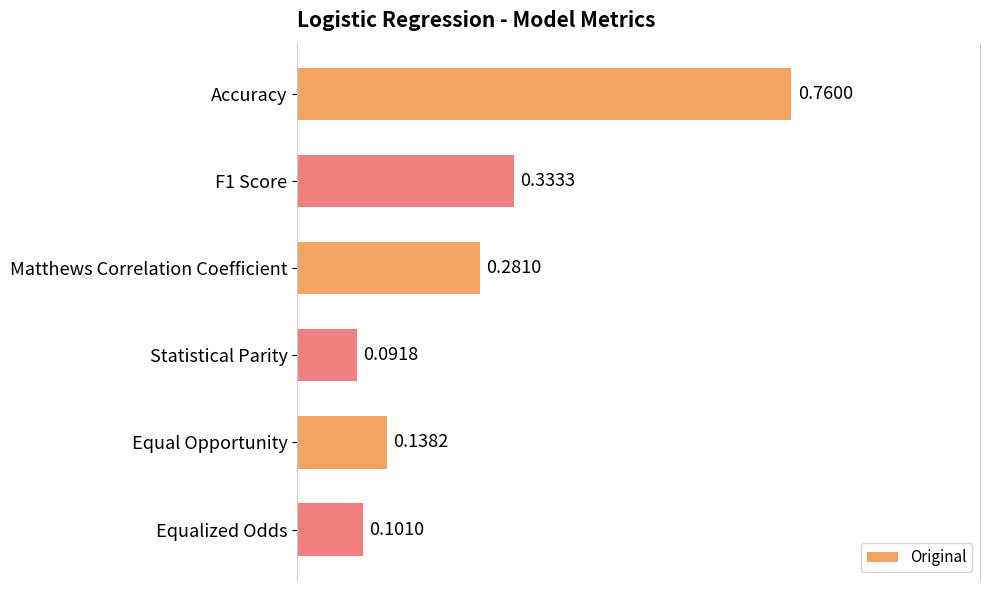

Does the chart contain stacked bars?

No